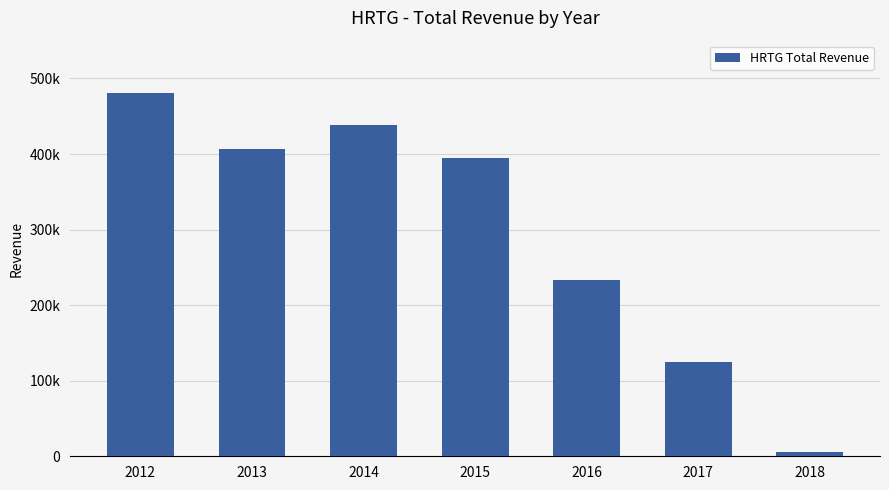

Where is the data nearest to the value 242900?

2016